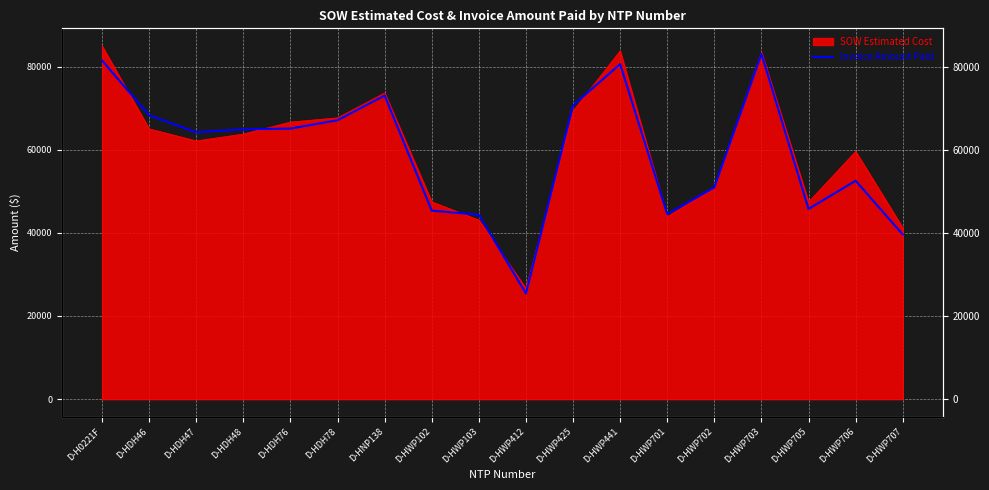

Reading left to right, extract all data points from this chart.

D-H0221F=81445.0	D-HDH46=68269.0	D-HDH47=64186.0	D-HDH48=64902.5	D-HDH76=65072.0	D-HDH78=67080.0	D-HNP138=73025.0	D-HWP102=45340.0	D-HWP103=44346.0	D-HWP412=25405.0	D-HWP425=70664.0	D-HWP441=80572.5	D-HWP701=44479.5	D-HWP702=50928.5	D-HWP703=83033.0	D-HWP705=45744.0	D-HWP706=52525.5	D-HWP707=39597.5